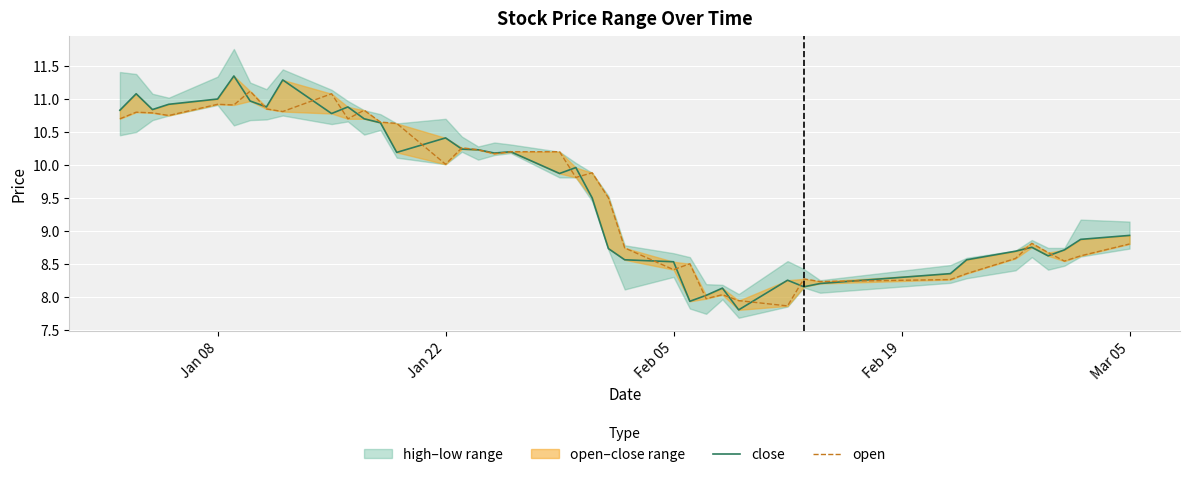

The close series shows 4.5 at Mar 05. True or false?

False